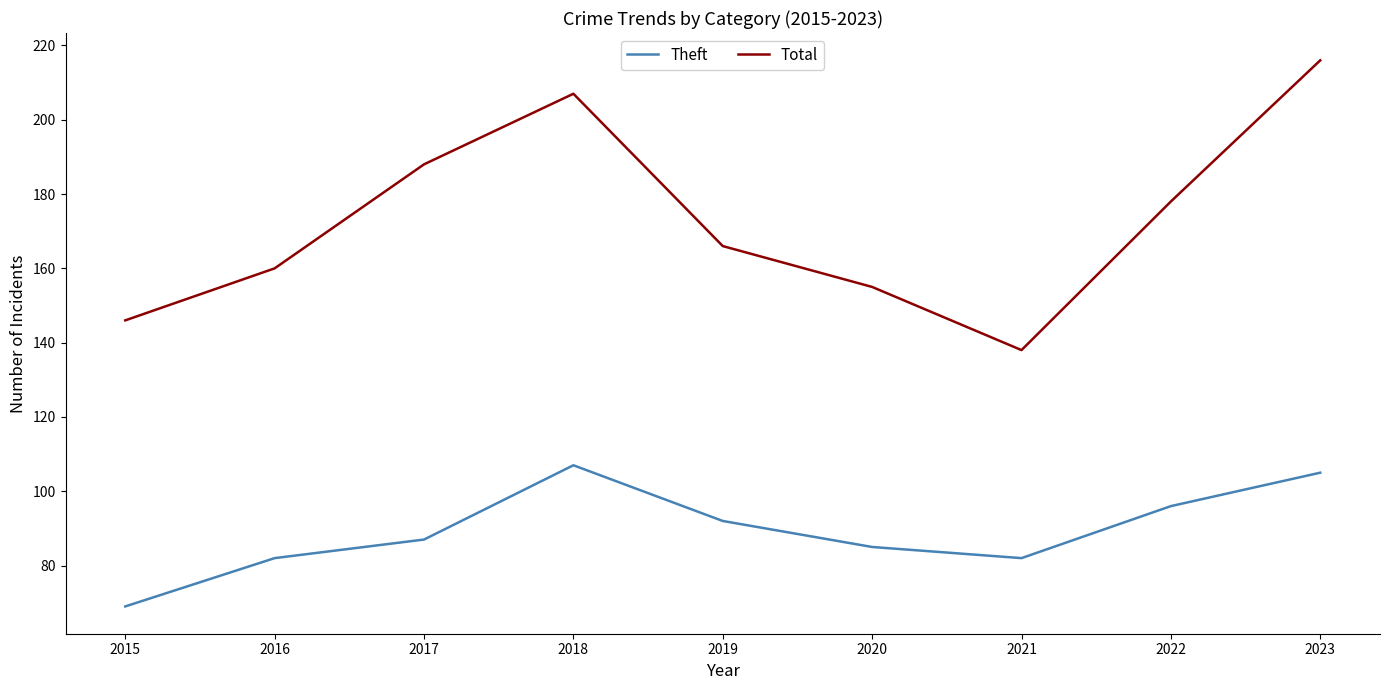

Between 2016 and 2023, which series saw the biggest shift?

Total